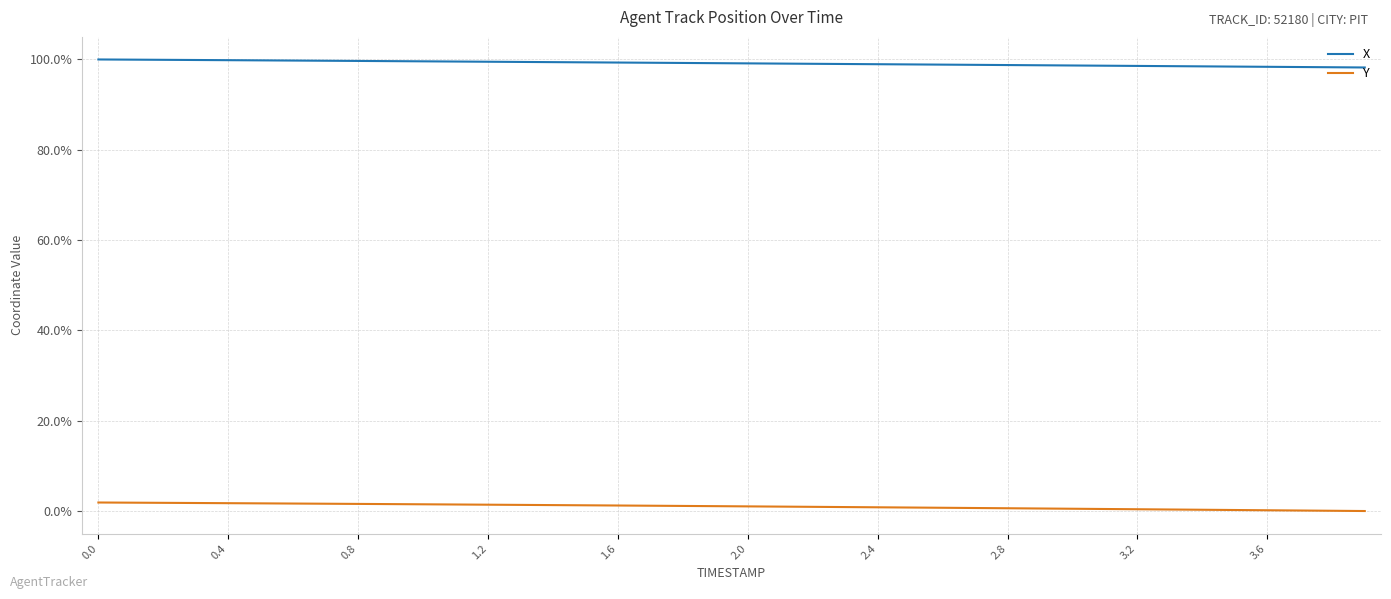

What are all the series names shown in the legend?

X, Y